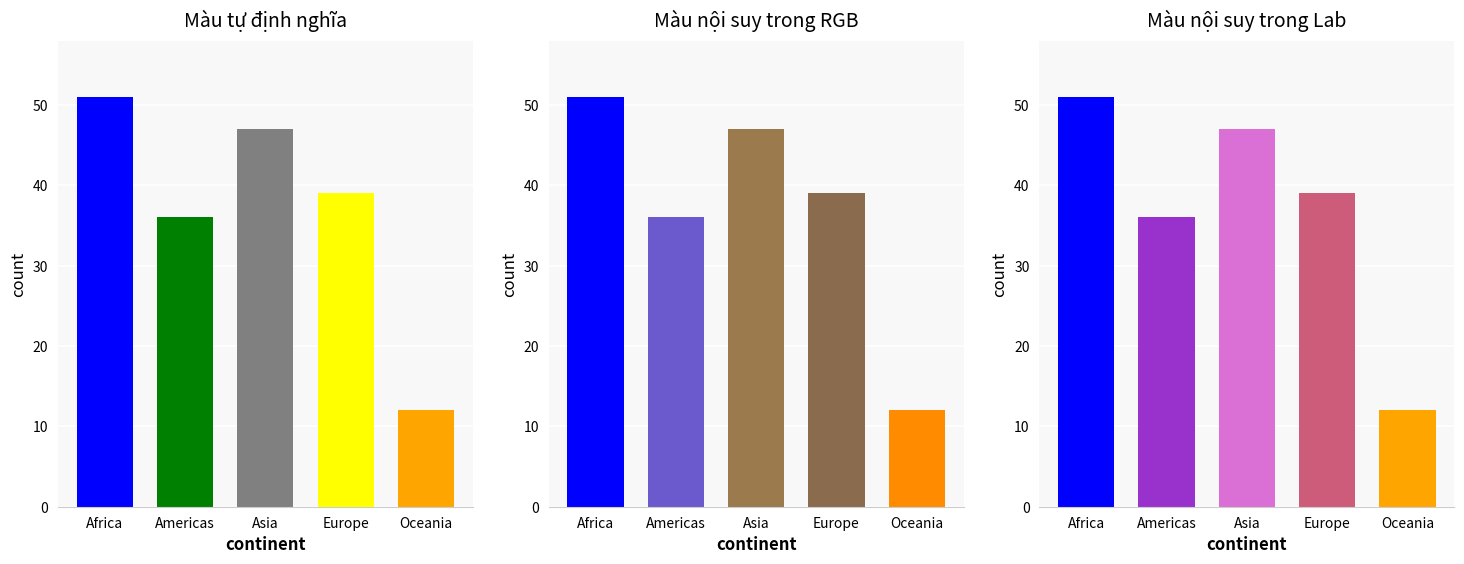

Does the chart contain any negative values?

No